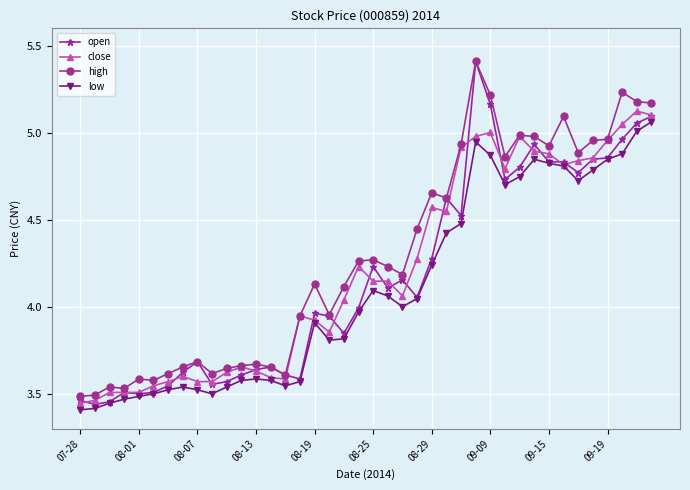

Which series has the widest spread of values?

open